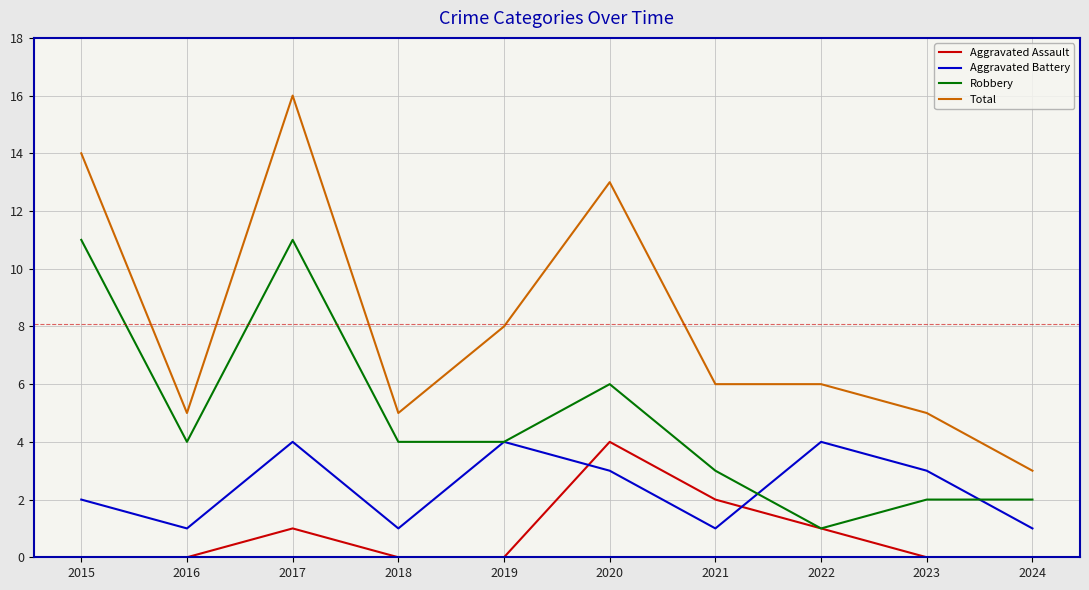

What is the average value of the Total series?

8